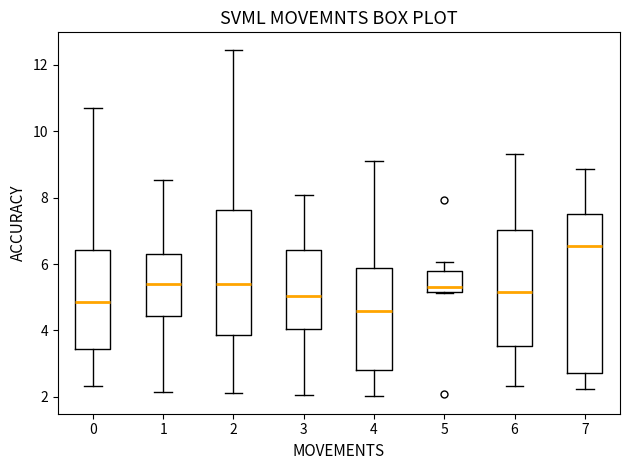

Reading left to right, transcribe this box plot: for each box, give where its median line is, the range the box spans, and where its two whiskers end, as read against the y-axis. The values are not printed on the chart, so give them approximately, as read against the axis.

0: median 4.8, box 3.4 to 6.4, whiskers 2.4 to 10.6
1: median 5.4, box 4.4 to 6.2, whiskers 2.2 to 8.6
2: median 5.4, box 3.8 to 7.6, whiskers 2.2 to 12.4
3: median 5.0, box 4.0 to 6.4, whiskers 2.0 to 8.0
4: median 4.6, box 2.8 to 5.8, whiskers 2.0 to 9.0
5: median 5.2 (just above the box's lower edge), box 5.2 to 5.8, whiskers 5.2 to 6.0
6: median 5.2, box 3.6 to 7.0, whiskers 2.4 to 9.4
7: median 6.6, box 2.8 to 7.4, whiskers 2.2 to 8.8